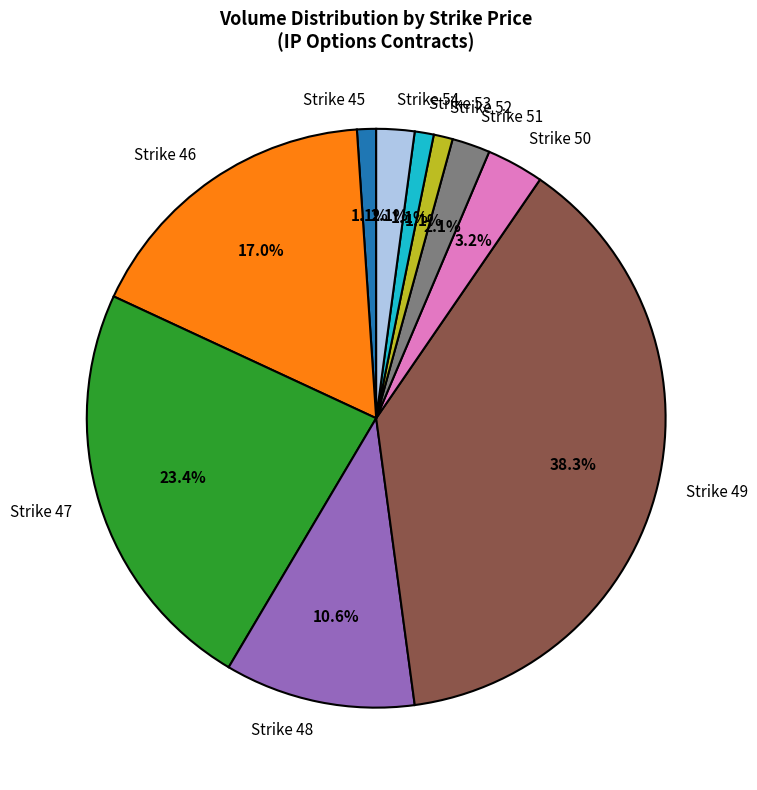

Which slice is the largest?

Strike 49